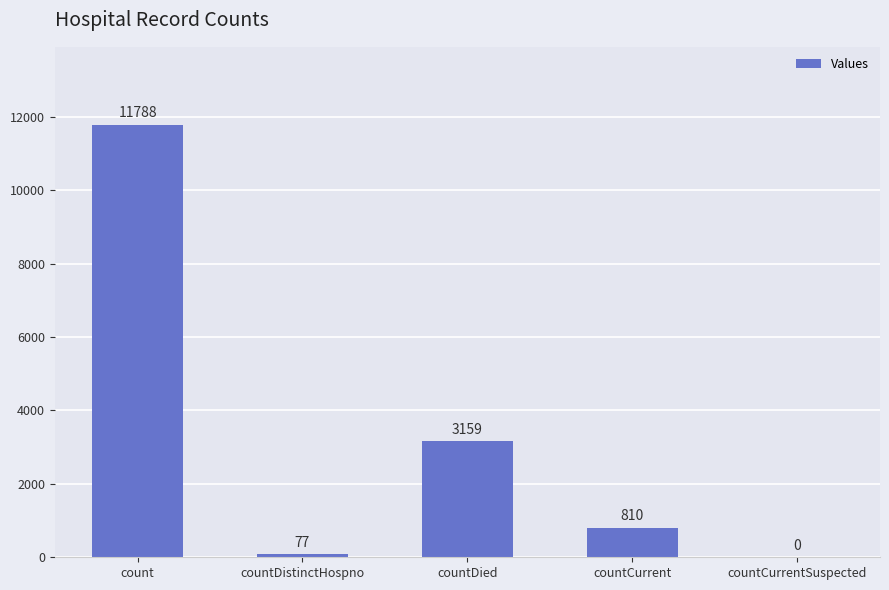

At which label does the data first exceed 810?

count